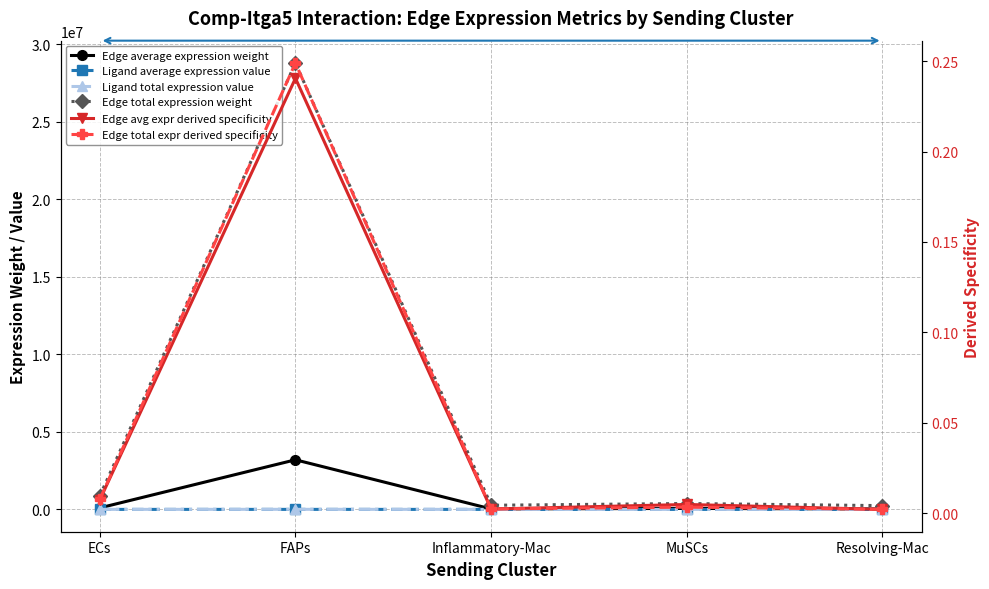

Which has a higher value, MuSCs or Inflammatory-Mac?

MuSCs